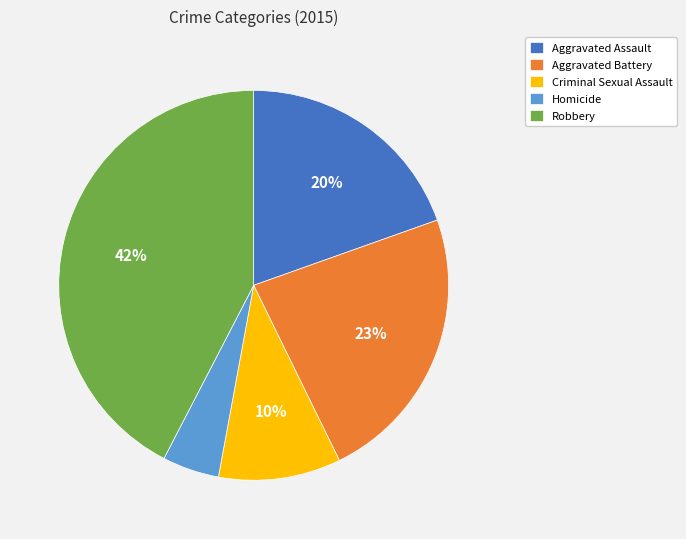

Between Homicide and Aggravated Battery, which is larger?

Aggravated Battery